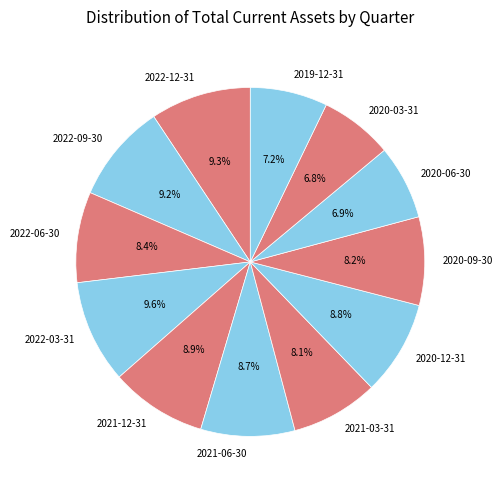

What is the ratio of the value at 2022-03-31 to the value at 2019-12-31?

1.3